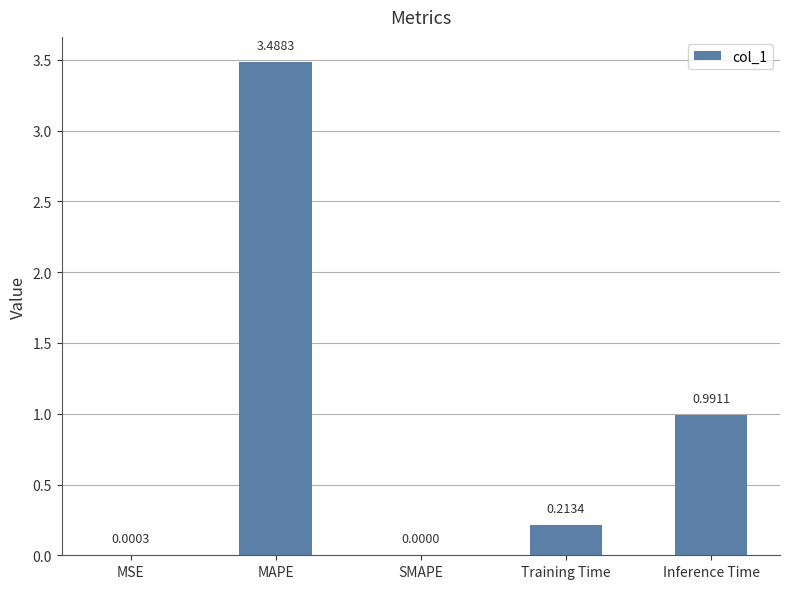

How many positive values are there?

4